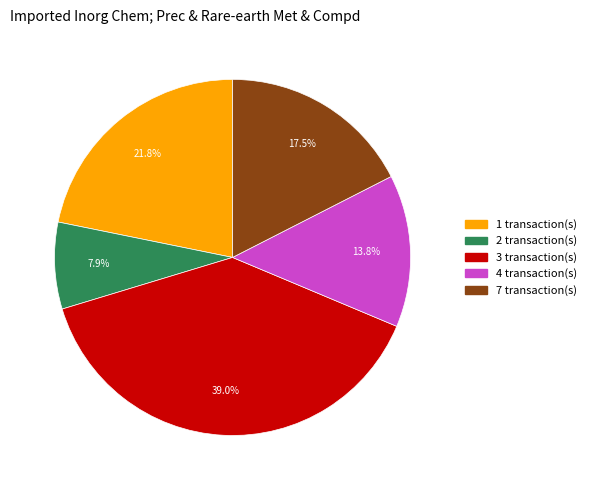

Does any single category account for the majority?

No